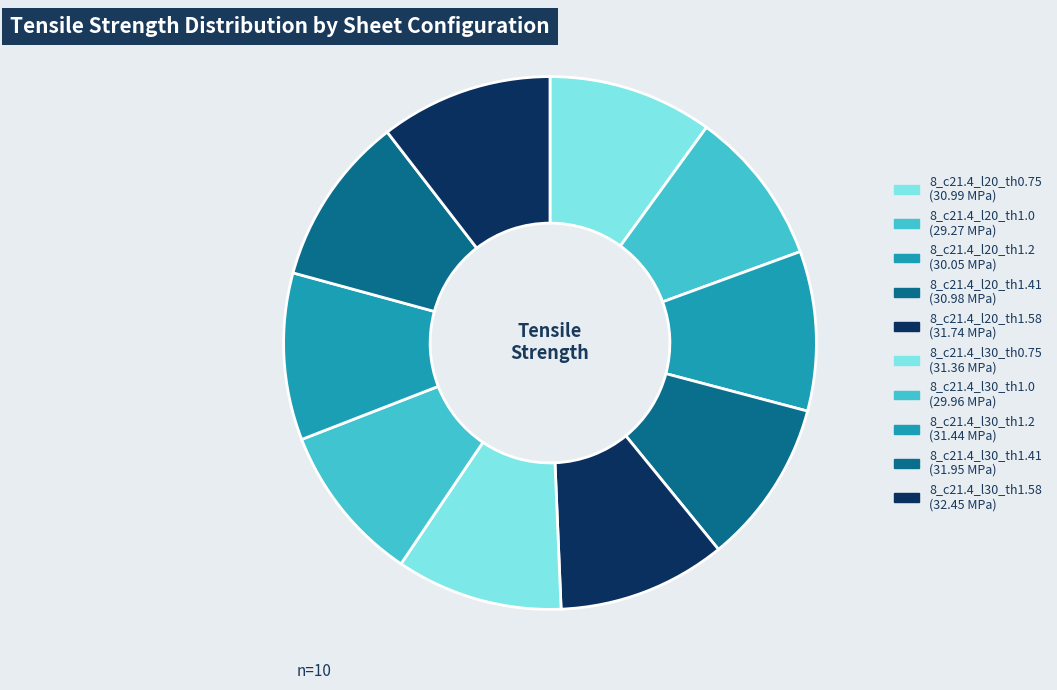

Do 8_c21.4_l30_th1.58 and 8_c21.4_l20_th1.2 together represent more than half of the pie?

No